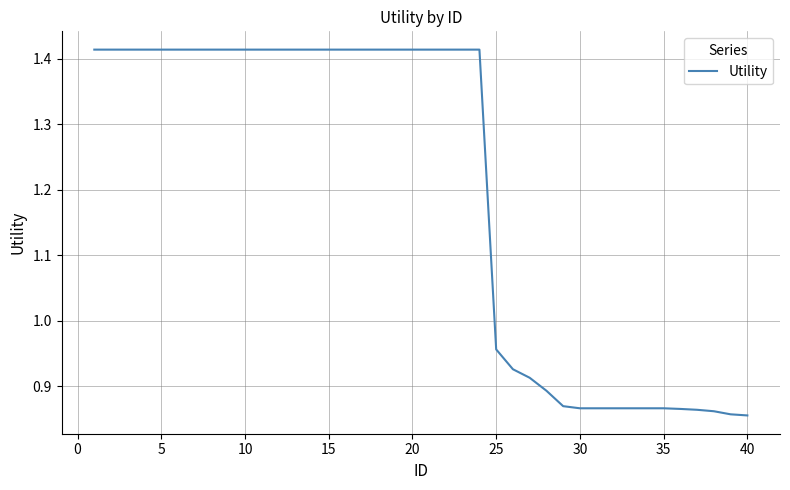

What is the difference between the maximum and minimum values?

0.6